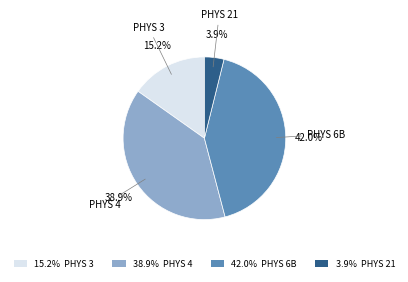

Does 3.9% PHYS 21 represent more than half of the total?

No